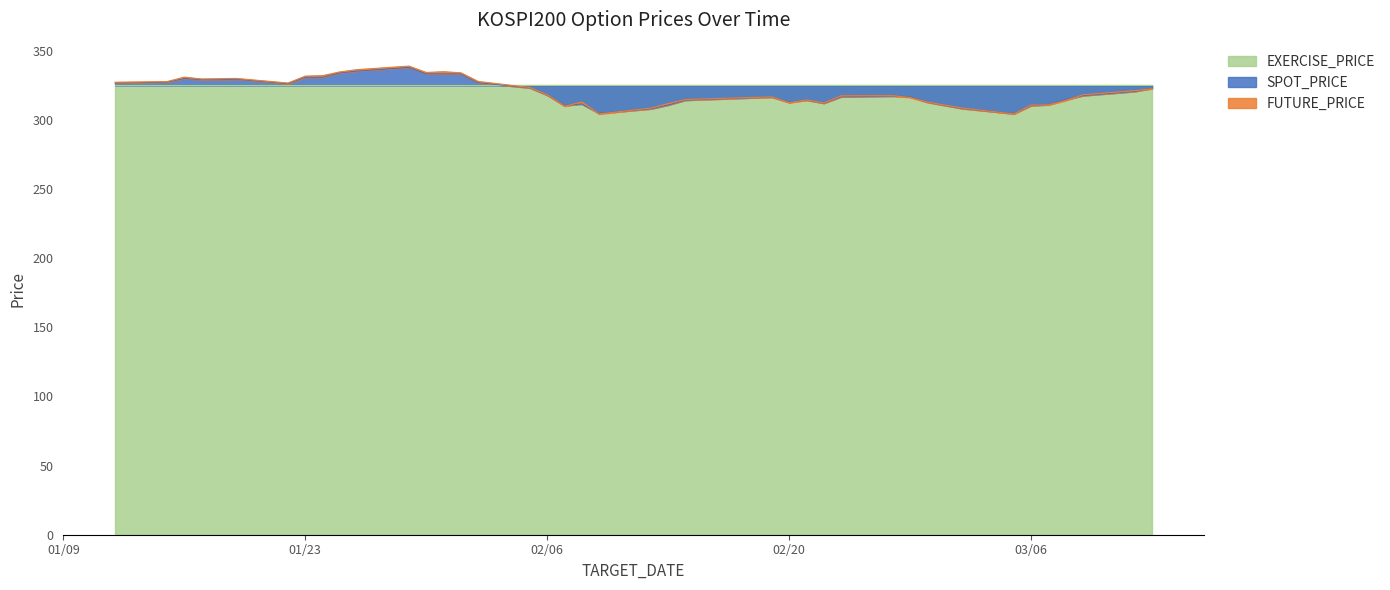

What is the minimum value shown in the chart?

304.4